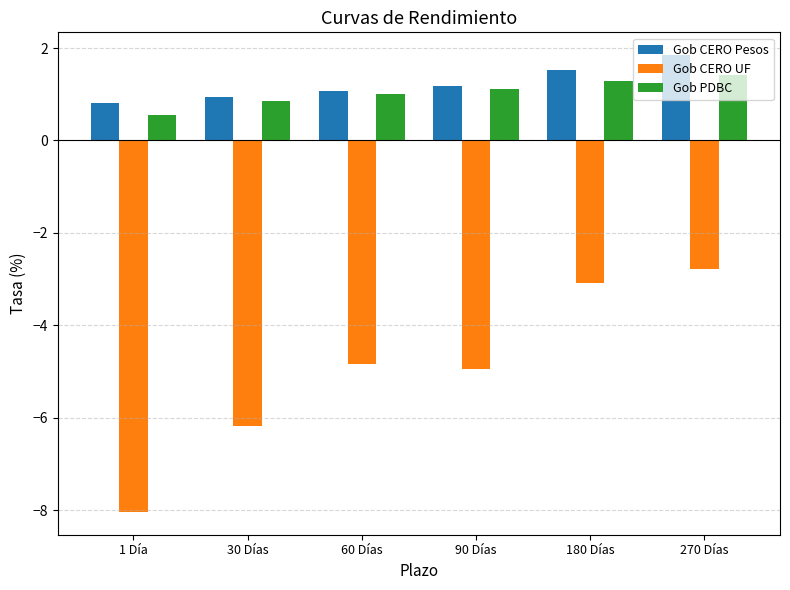

What is the difference between the maximum and minimum values in the Gob PDBC series?

0.9